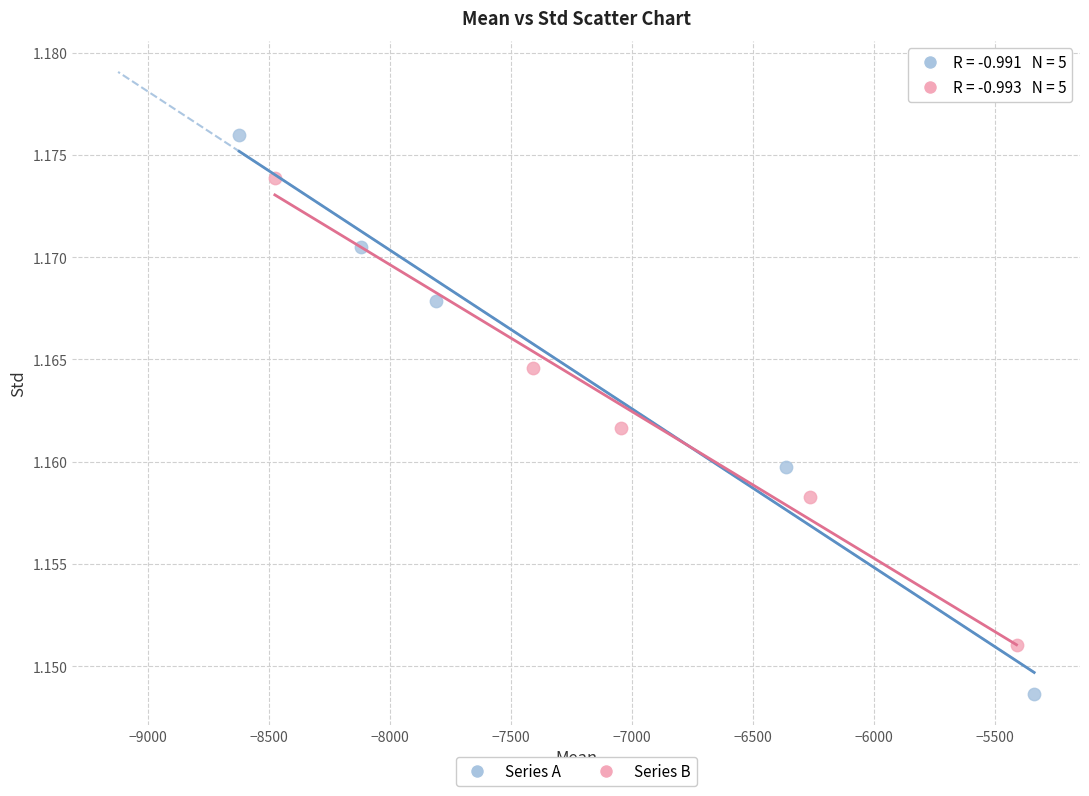

Which series reaches the maximum Y coordinate?

Series A